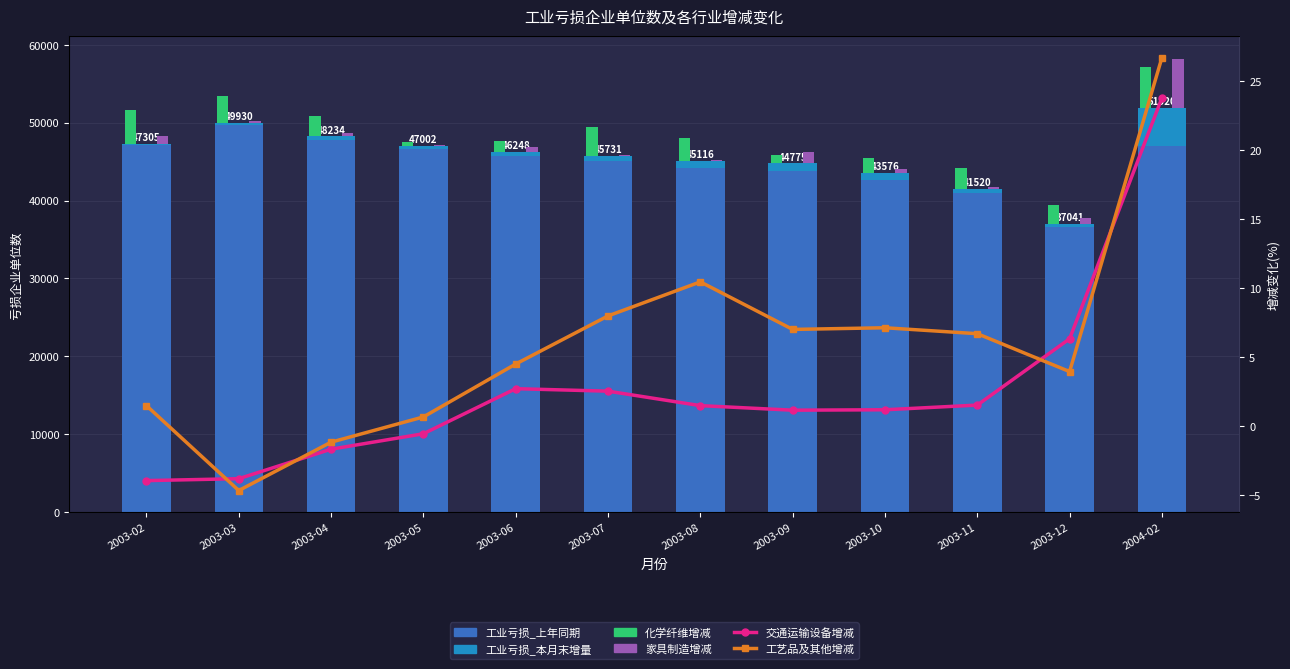

Is the value of 家具制造增减 at 2003-03 greater than the value of 化学纤维增减 at 2003-04?

No